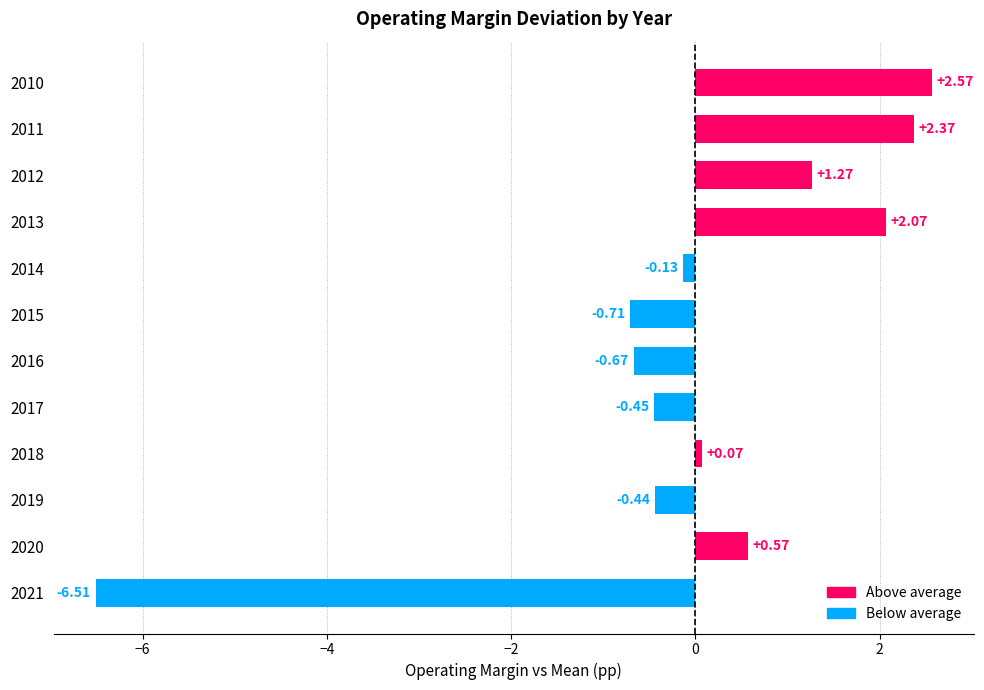

What is the change in value from 2020 to 2013?

+1.5